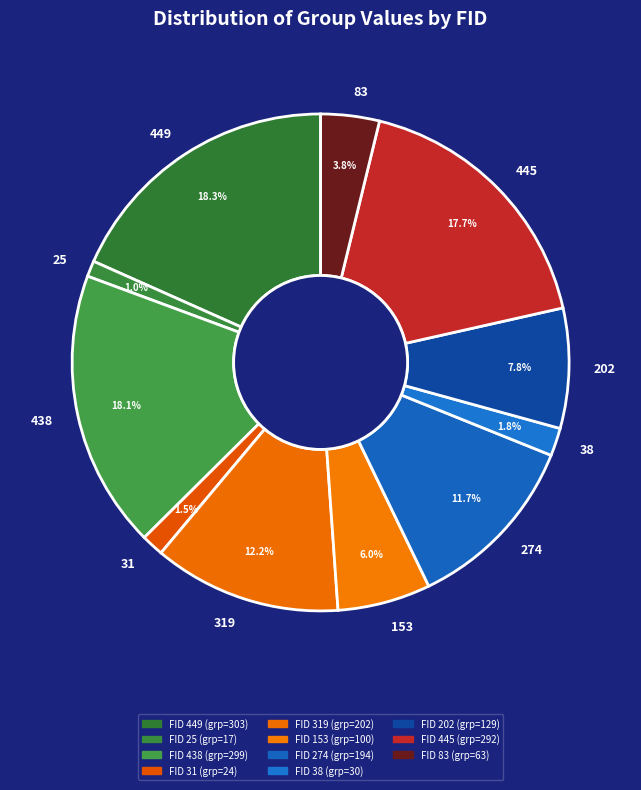

Is there a majority slice in this chart?

No